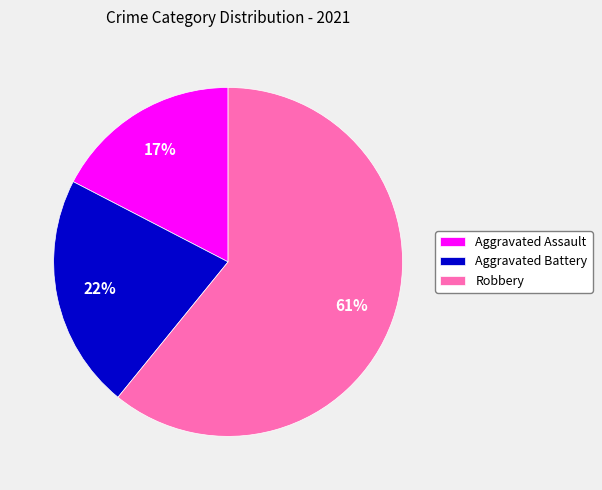

Do Robbery and Aggravated Battery together represent more than half of the pie?

Yes